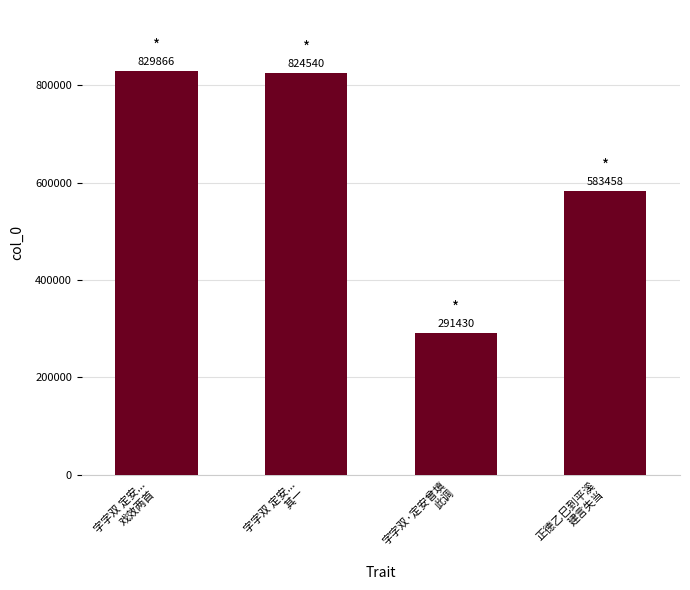

What is the label of the 2nd bar from the right?

字字双·定安曾填
此调